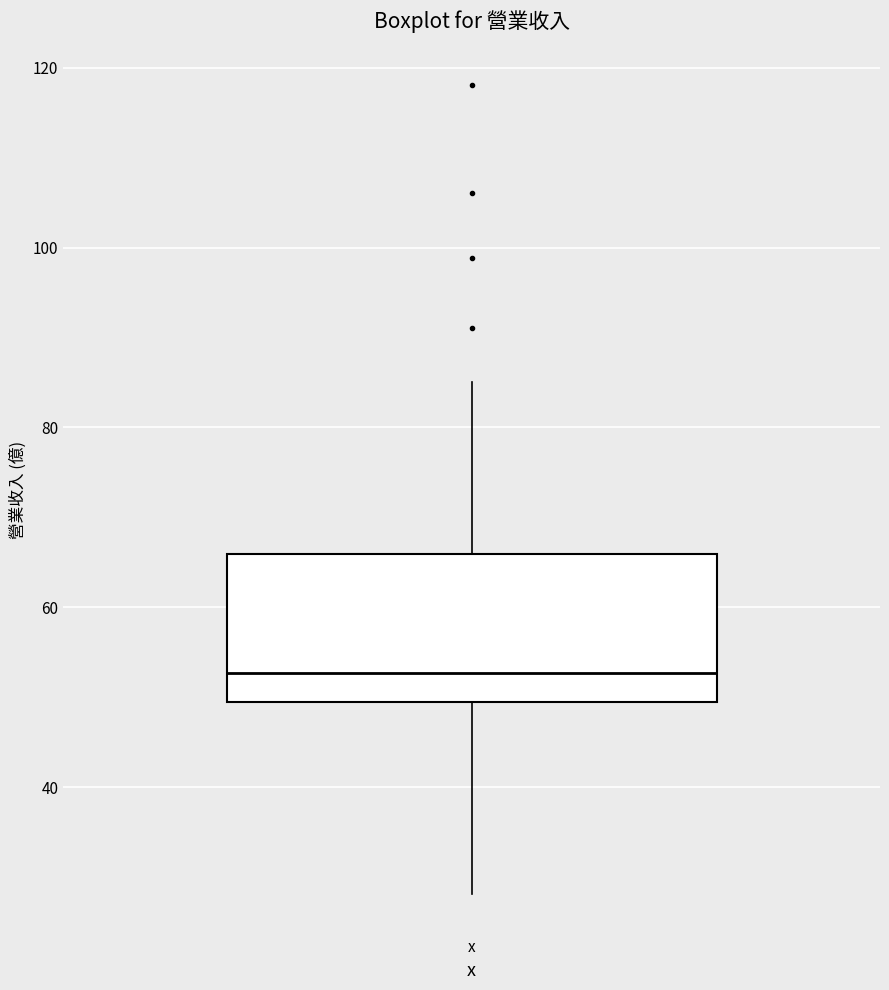

Transcribe this box plot: give where the median line is, the range the box spans, and where the two whiskers end, as read against the y-axis. The values are not printed on the chart, so give them approximately, as read against the axis.

median 52, box 50 to 66, whiskers 28 to 86